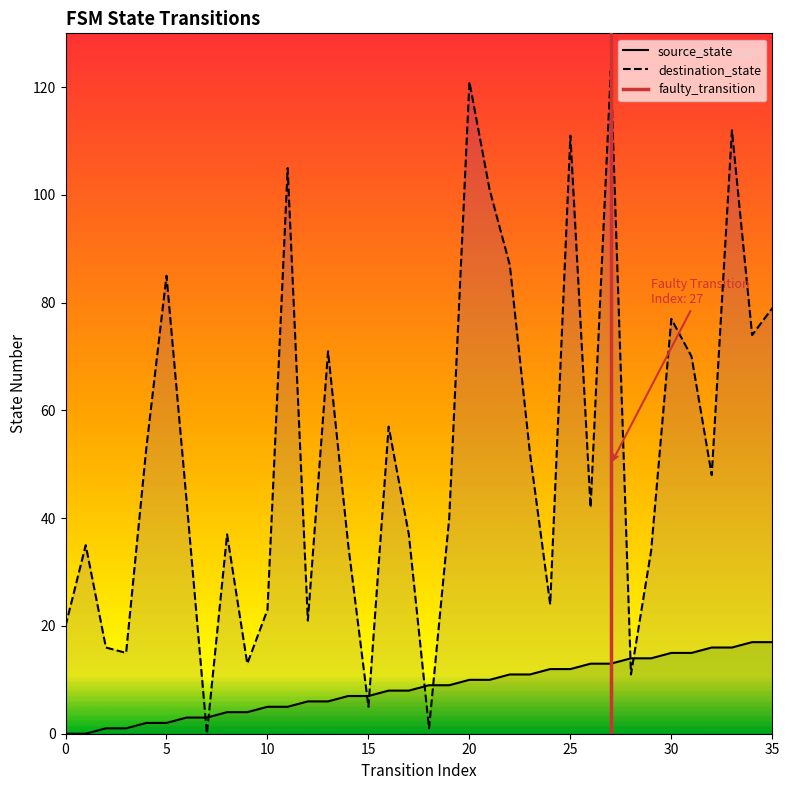

In destination_state, how many points are lower than both neighbors (excluding endpoints)?

11